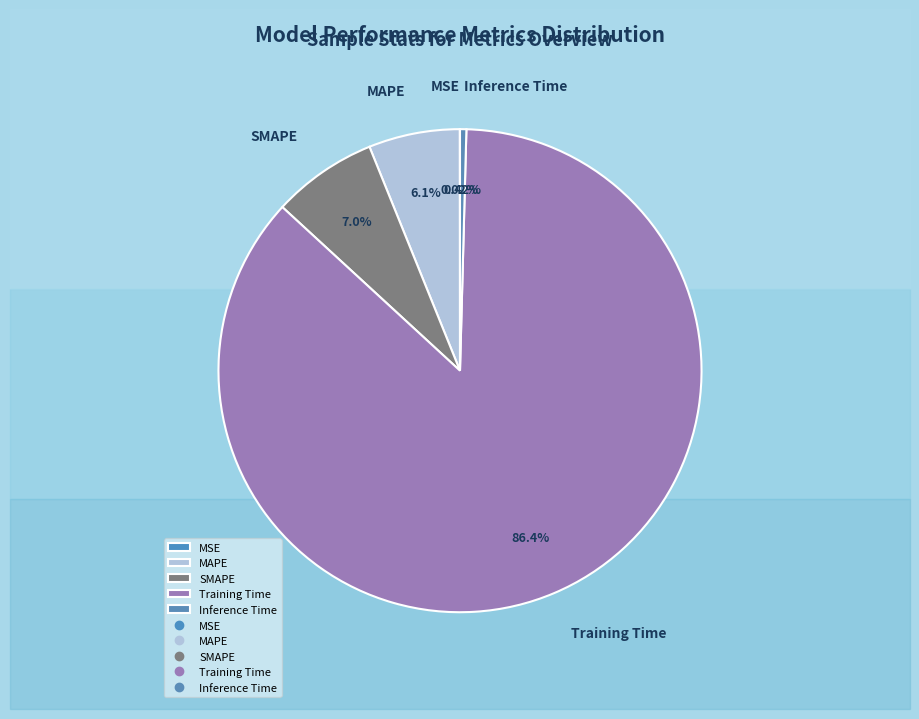

To the nearest percent, what is the difference between the MAPE and Training Time slice percentages?

80%